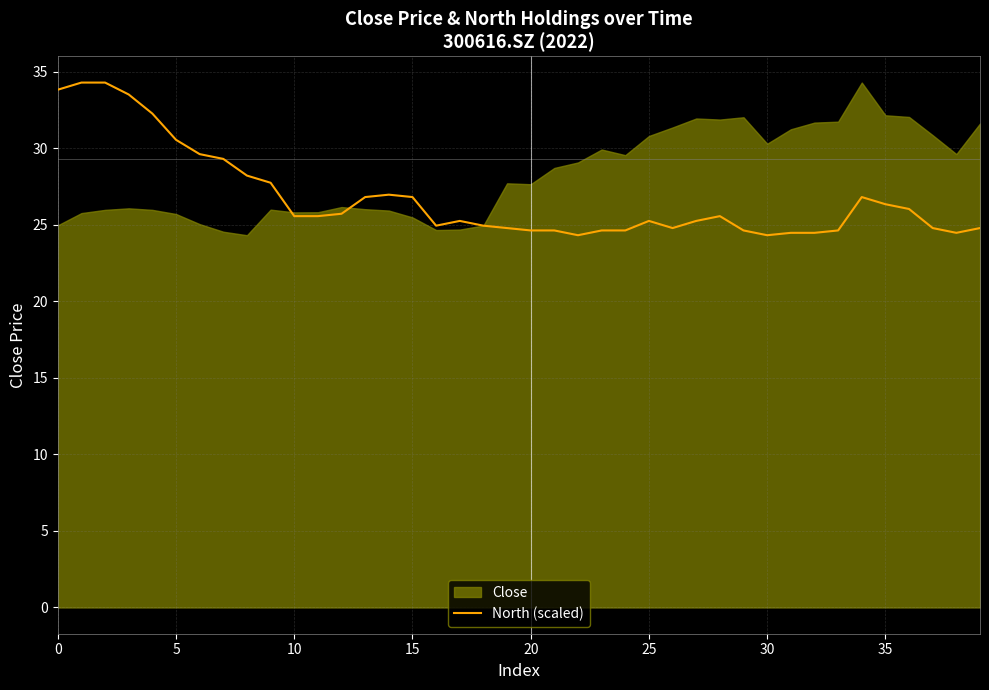

The North (scaled) series shows 25.2 at 25. True or false?

True